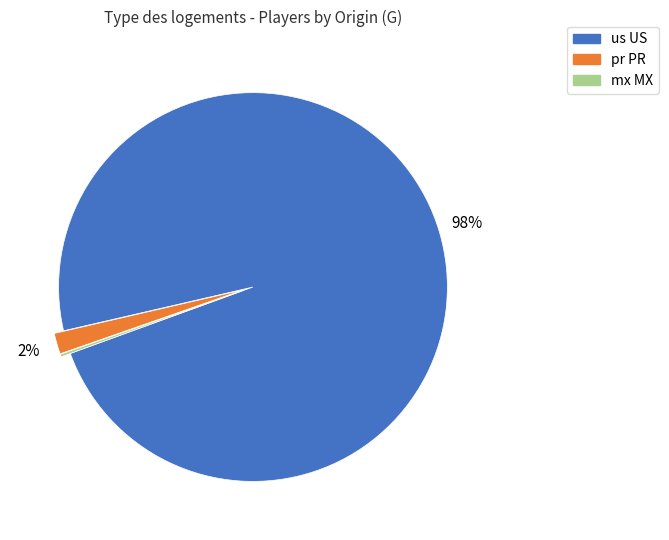

Which slice is the largest?

us US